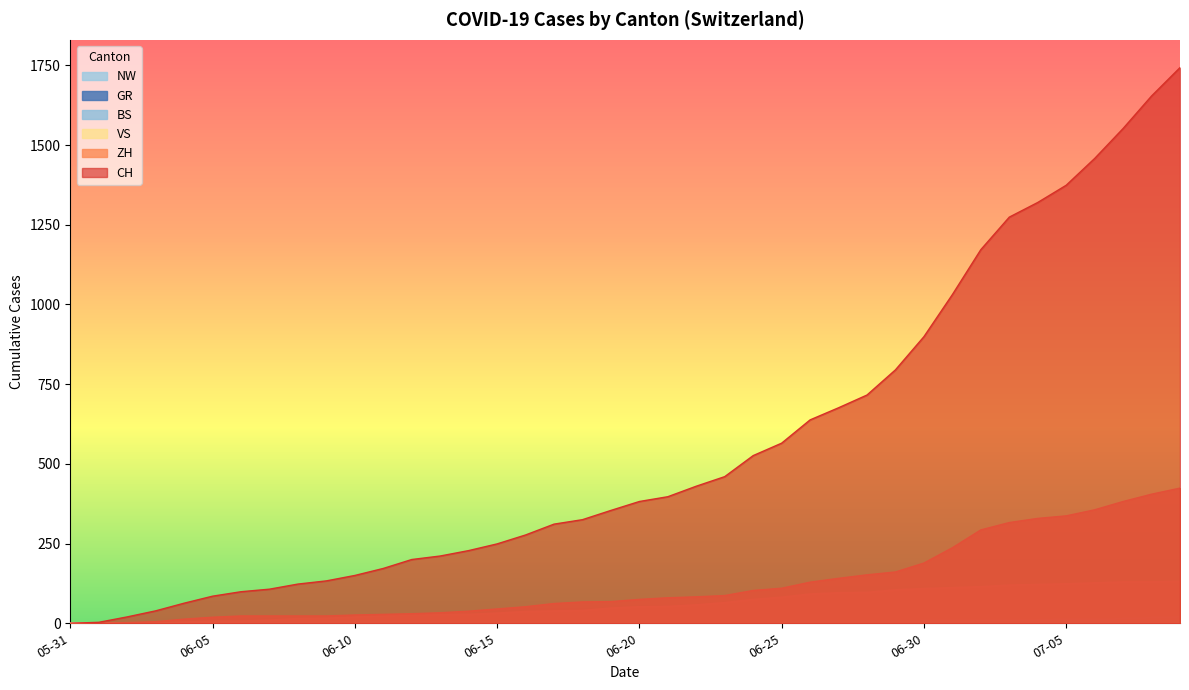

True or false: CH has more than 0 interior local peaks.

False